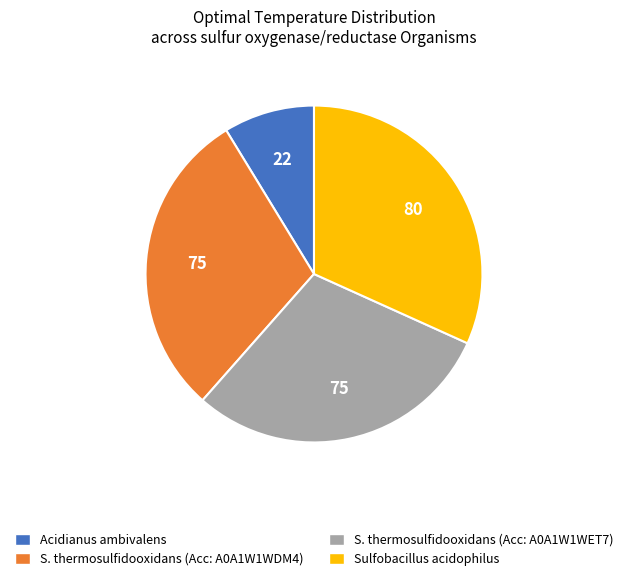

Is there any slice that represents more than half of the pie?

No